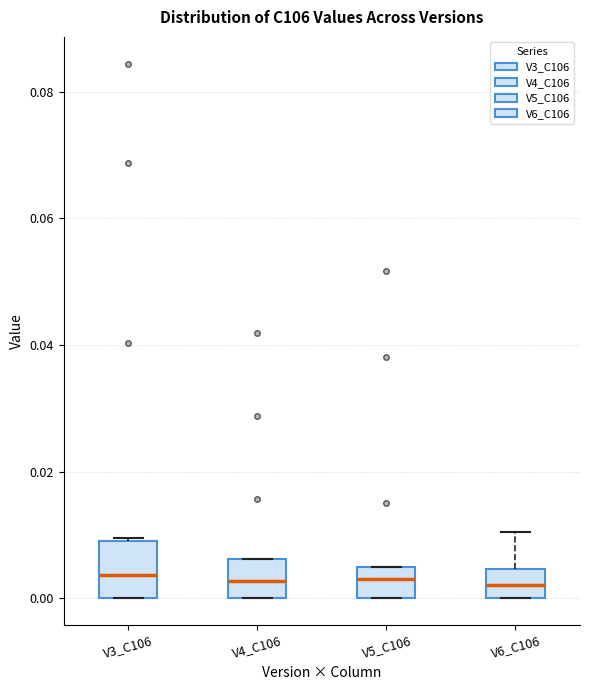

Where is the lower edge of the box for V4_C106 on the y-axis? The values are not printed on the chart, so give them approximately, as read against the axis.

0.000